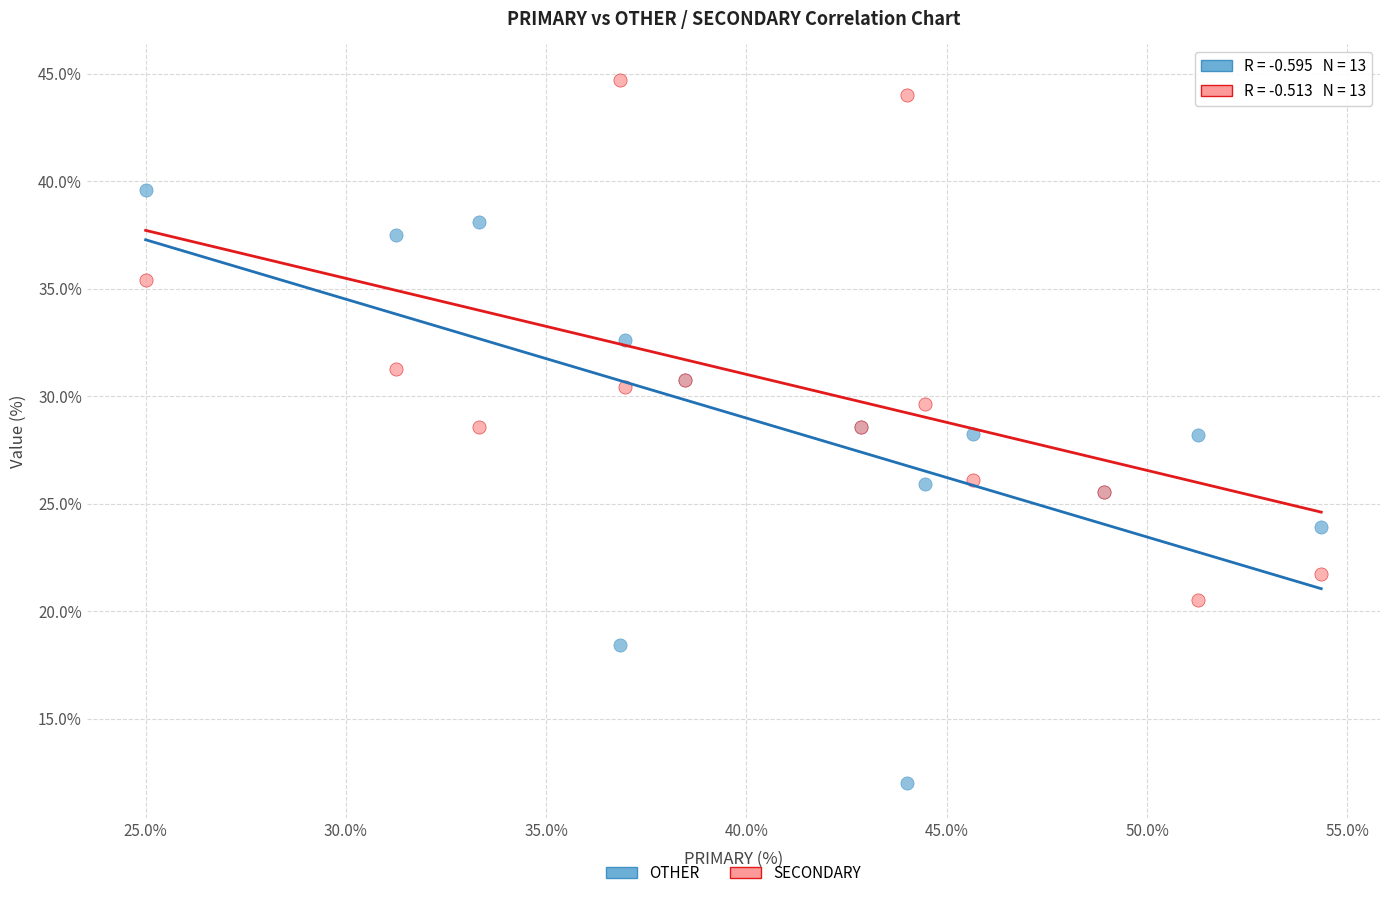

What is the X range (max minus min) for the scatter plot?

29.3